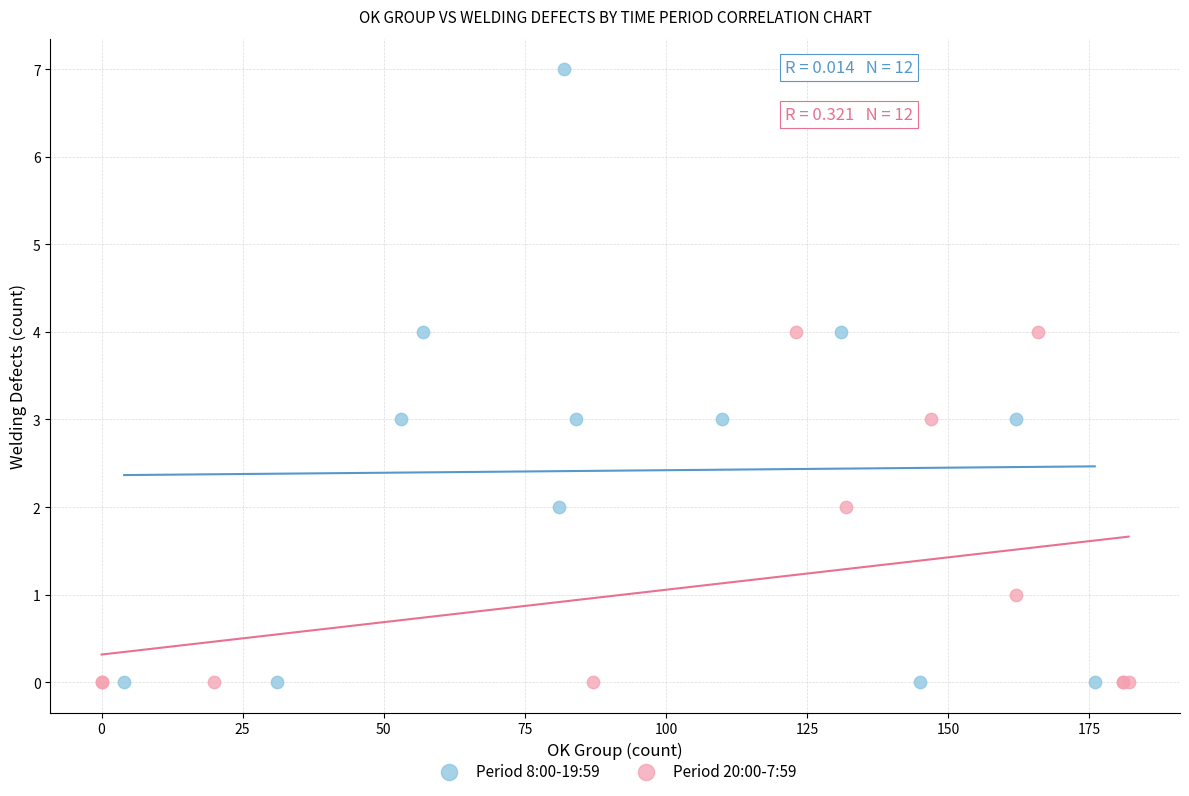

Which series reaches the maximum Y coordinate?

Period 8:00-19:59